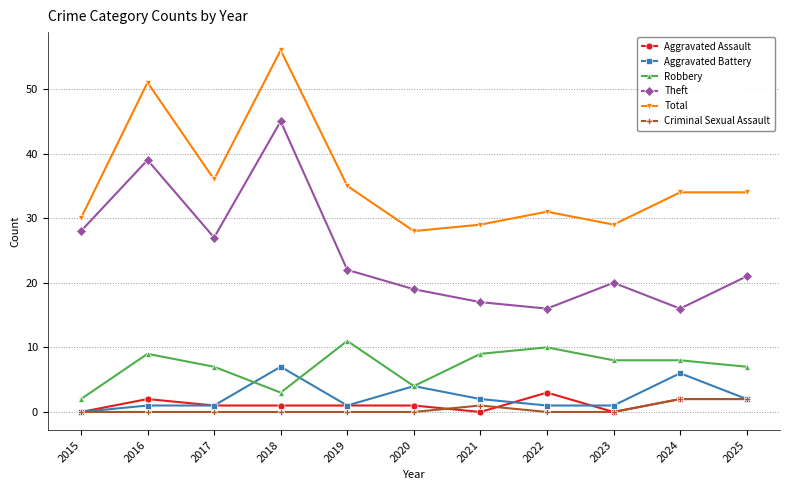

Which series has the largest range (max minus min)?

Theft